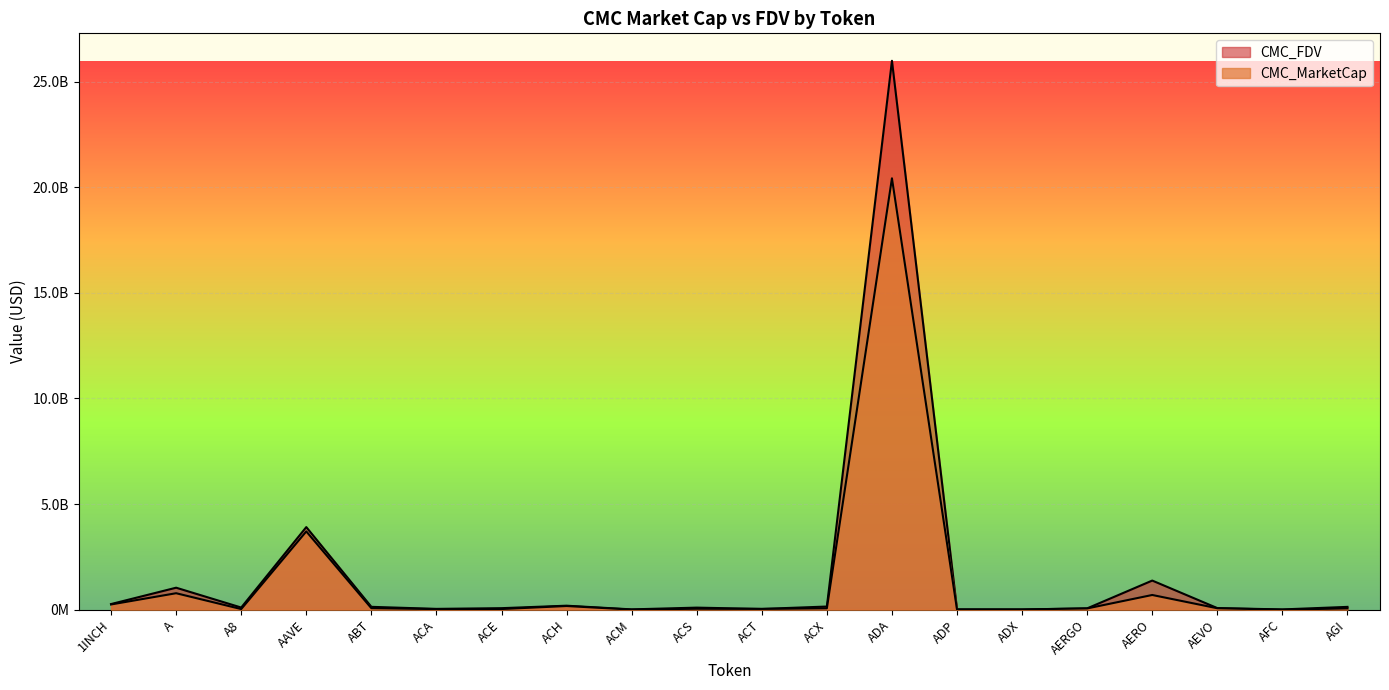

Where is CMC_MarketCap nearest to the value 10211864030?

AAVE